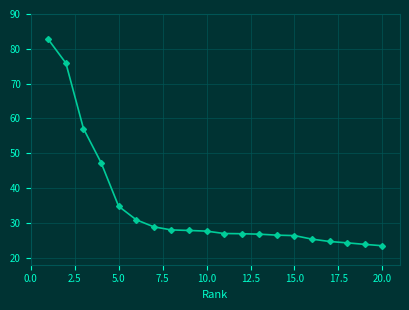

What is the value of the 10th point from the left?

27.6